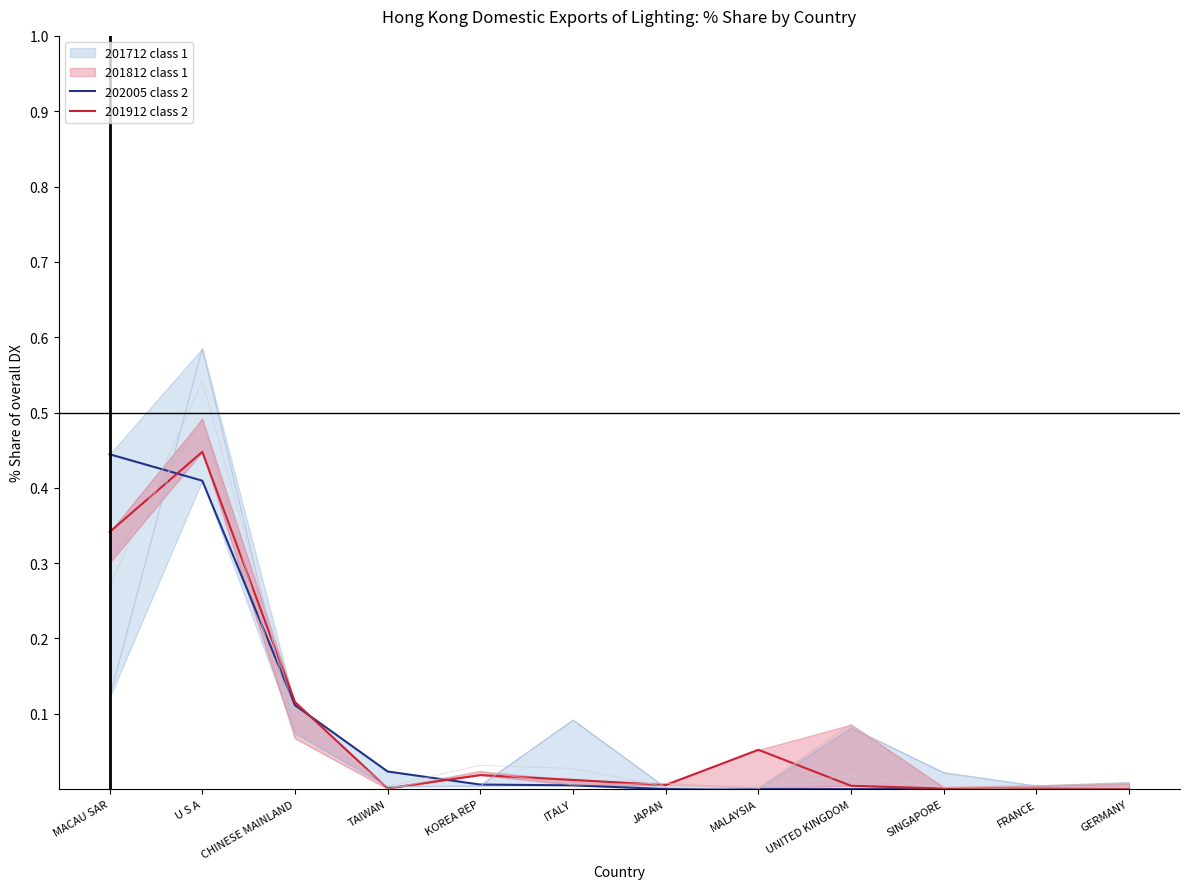

The 202005 class 2 series shows 0.0 at FRANCE. True or false?

True